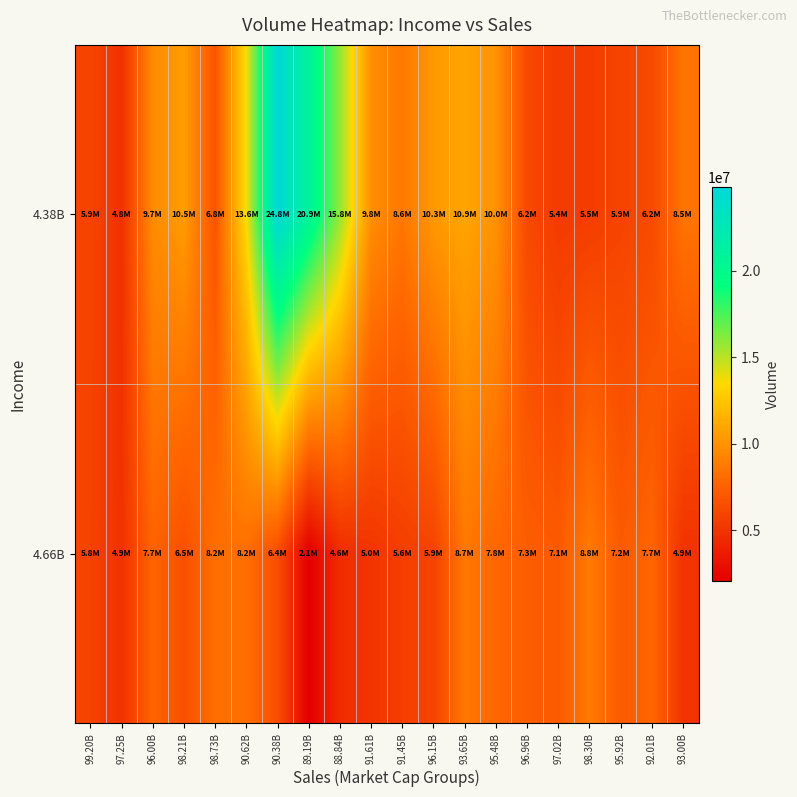

At which category does the chart reach its peak across all series?

90.38B